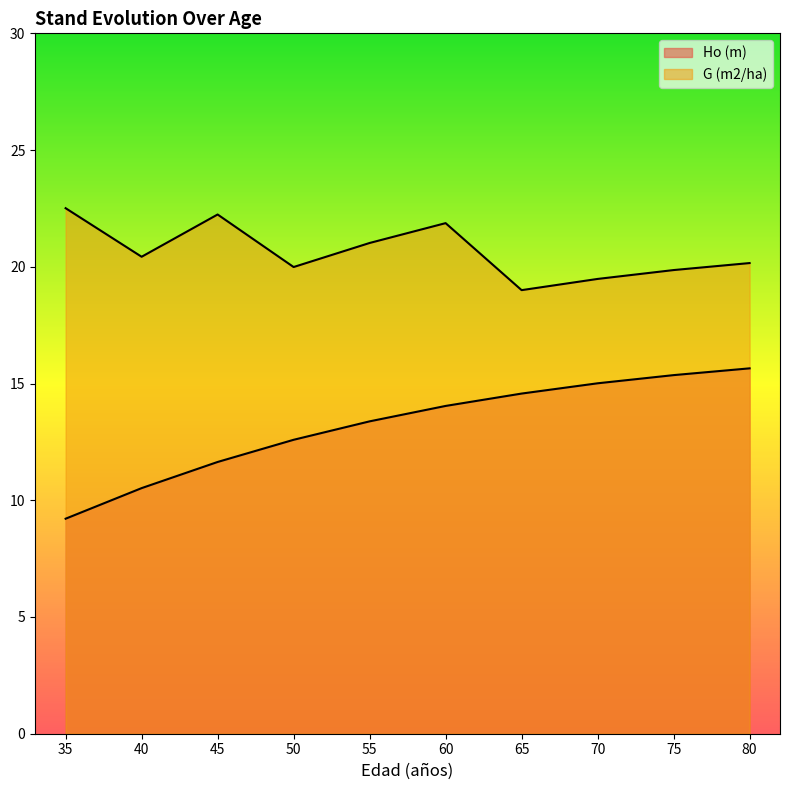

List the series in order of their peak value, highest first.

G (m2/ha), Ho (m)